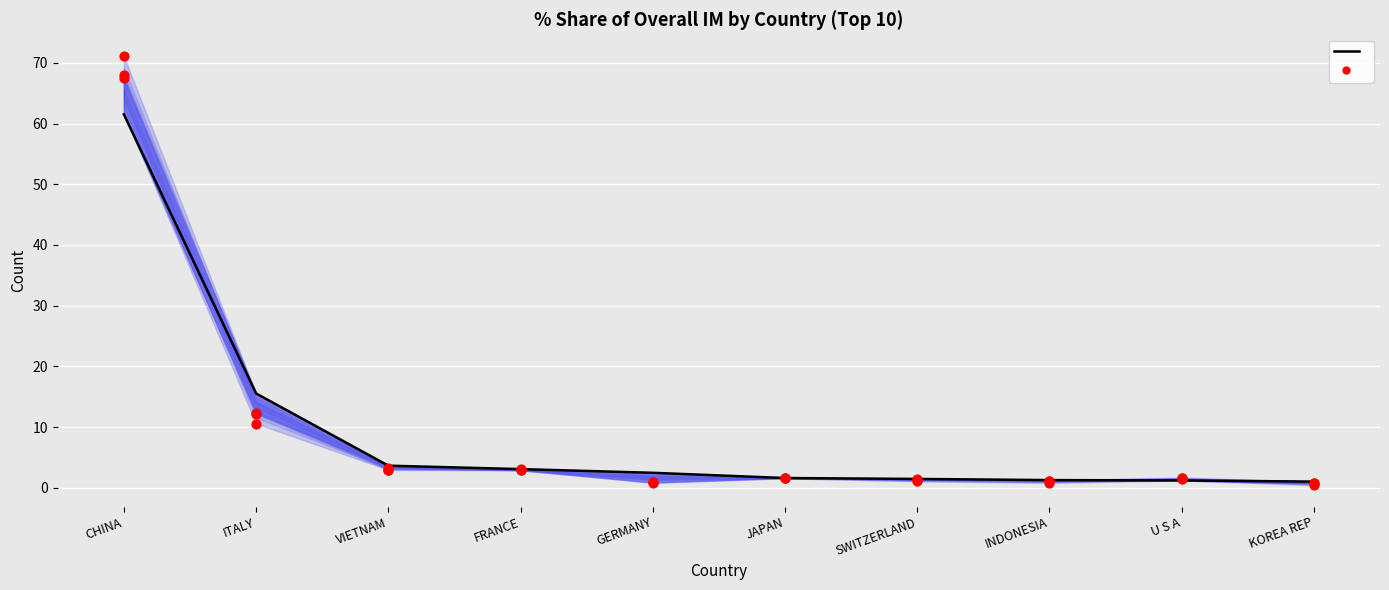

Which series has the widest spread of Y values?

201712_% Share (historical)